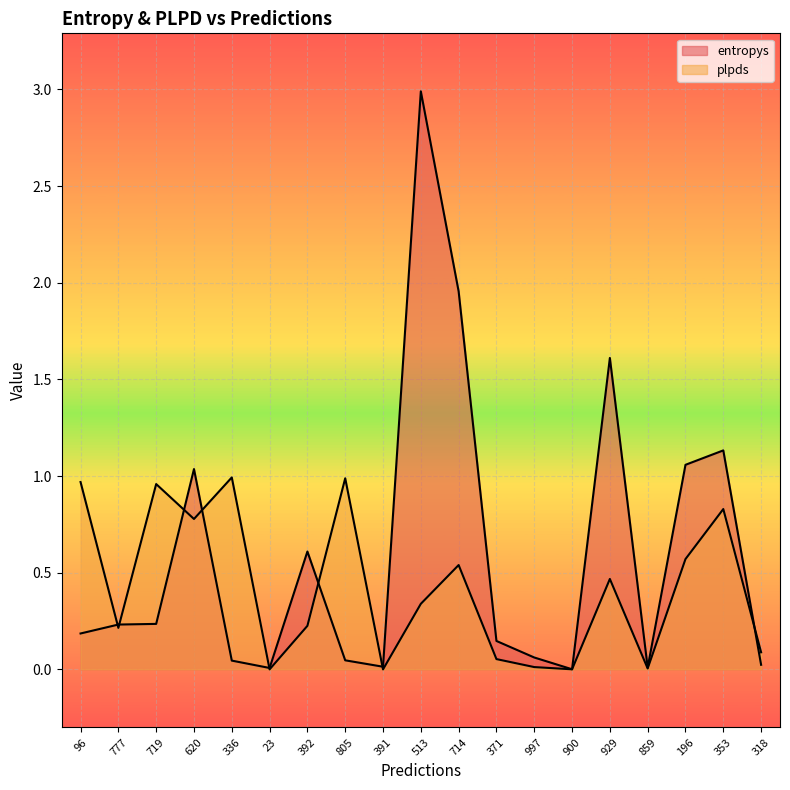

Which has a higher value, 96 or 719?

719